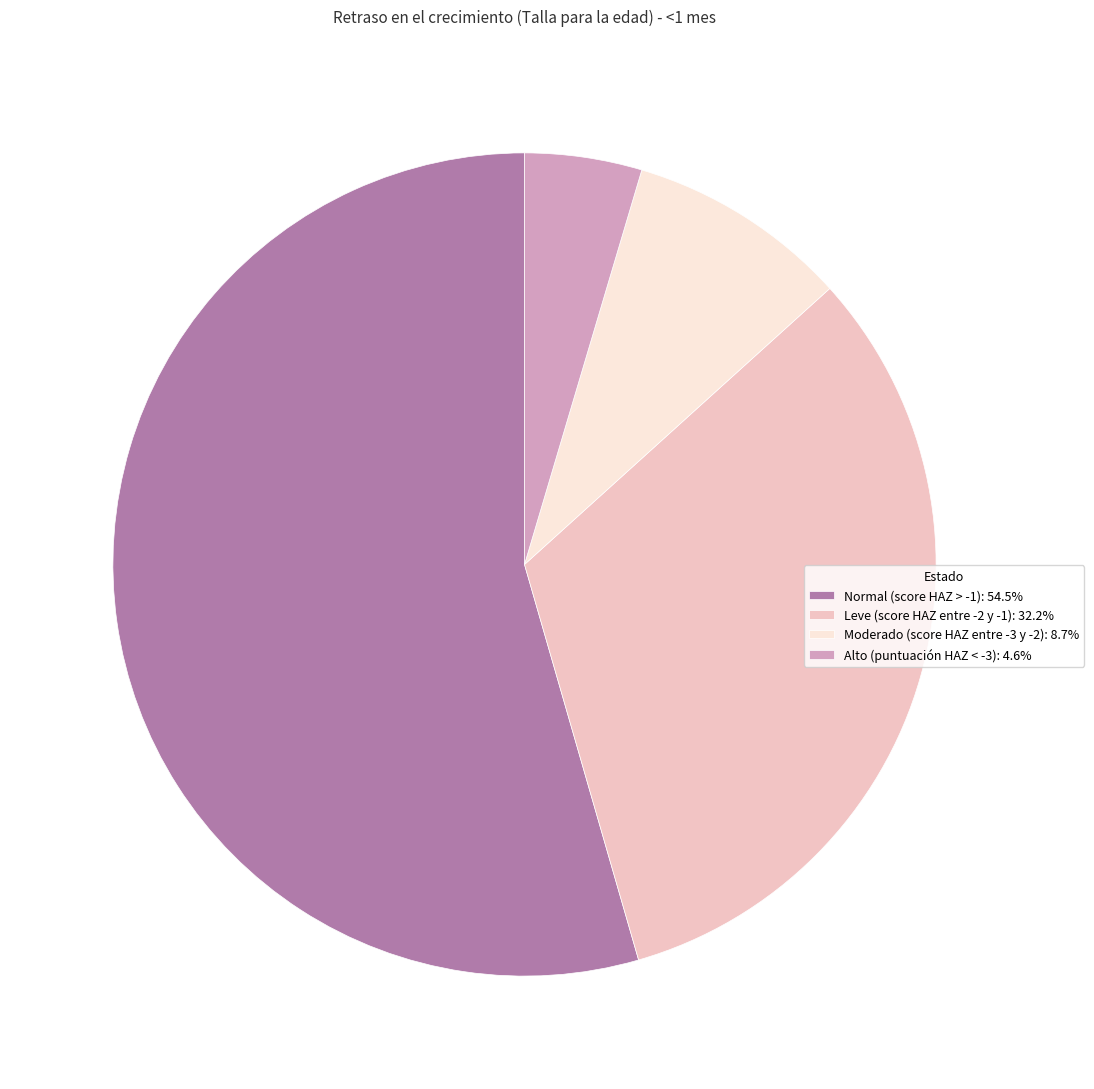

Does Leve (score HAZ entre -2 y -1): 32.2% account for over 50% of the chart?

No